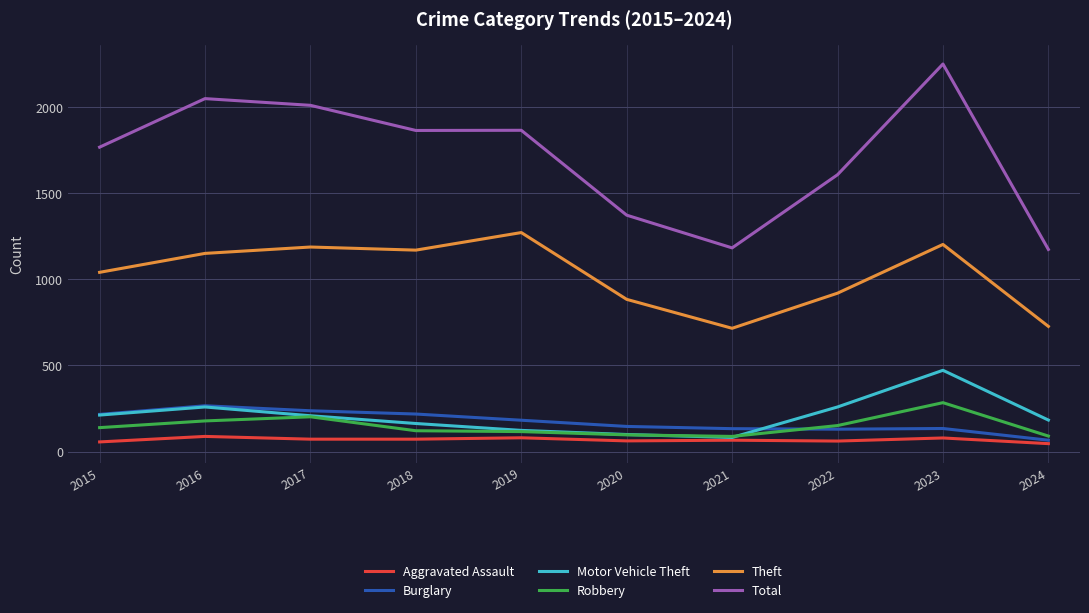

What is the sum of all Total values?

17149